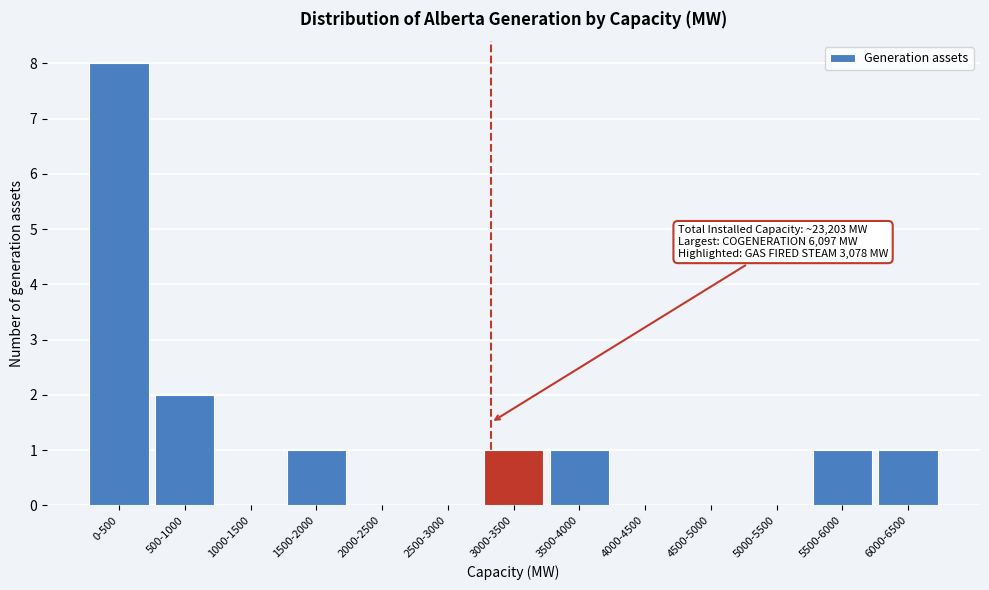

Reading right to left, transcribe all the data shown in this chart.

6000-6500=1	5500-6000=1	5000-5500=0	4500-5000=0	4000-4500=0	3500-4000=1	3000-3500=1	2500-3000=0	2000-2500=0	1500-2000=1	1000-1500=0	500-1000=2	0-500=8